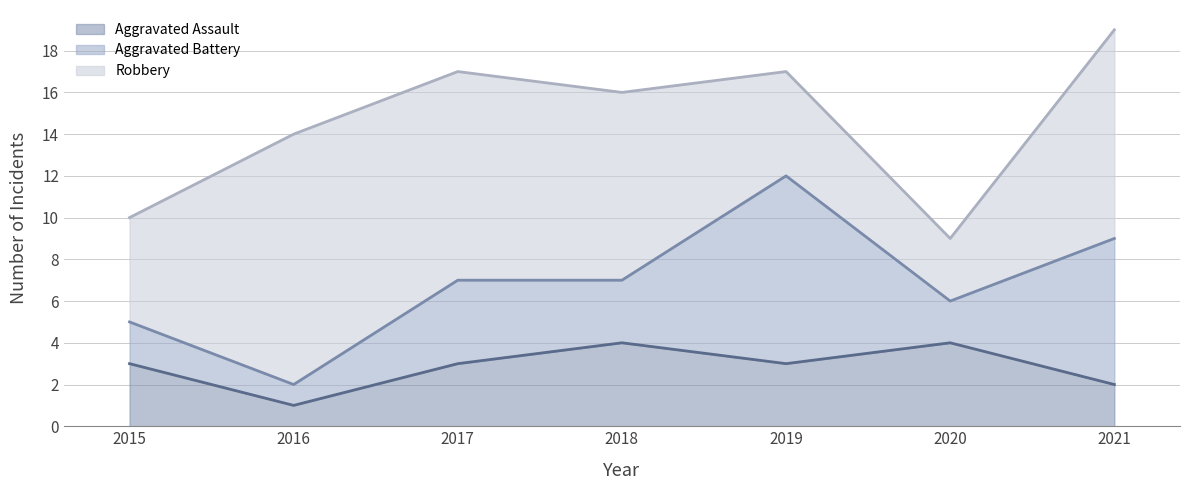

What are all the series names shown in the legend?

Aggravated Assault, Aggravated Battery, Robbery